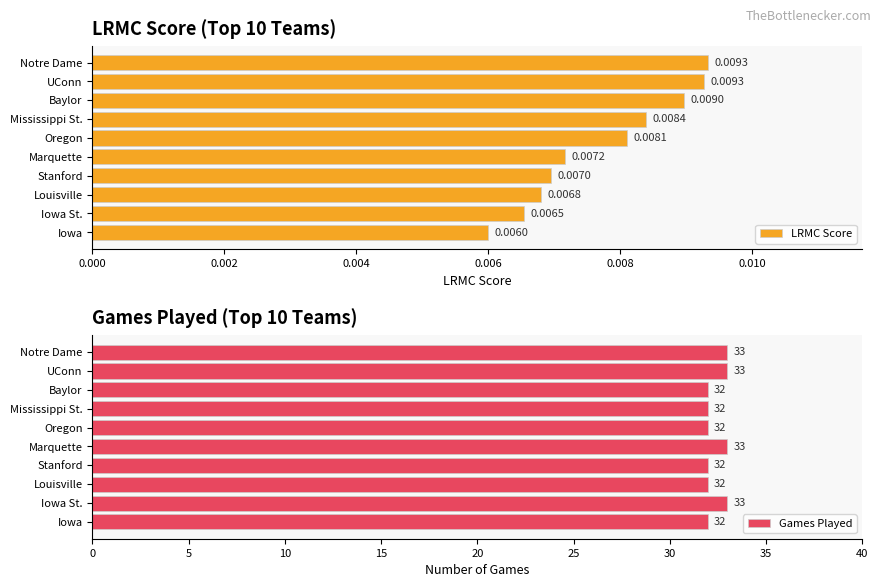

What is the greatest value displayed?

33.0